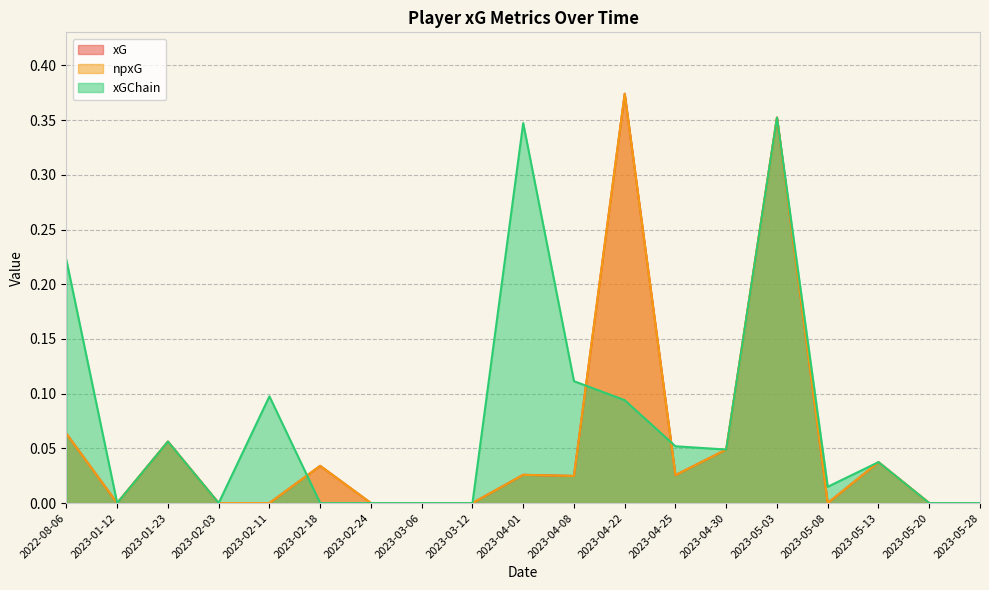

Which has a higher value, 2023-04-08 or 2023-02-11?

2023-04-08